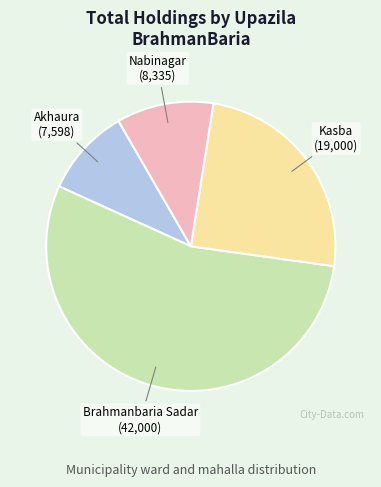

Combined, do Nabinagar and Akhaura account for over 50%?

No